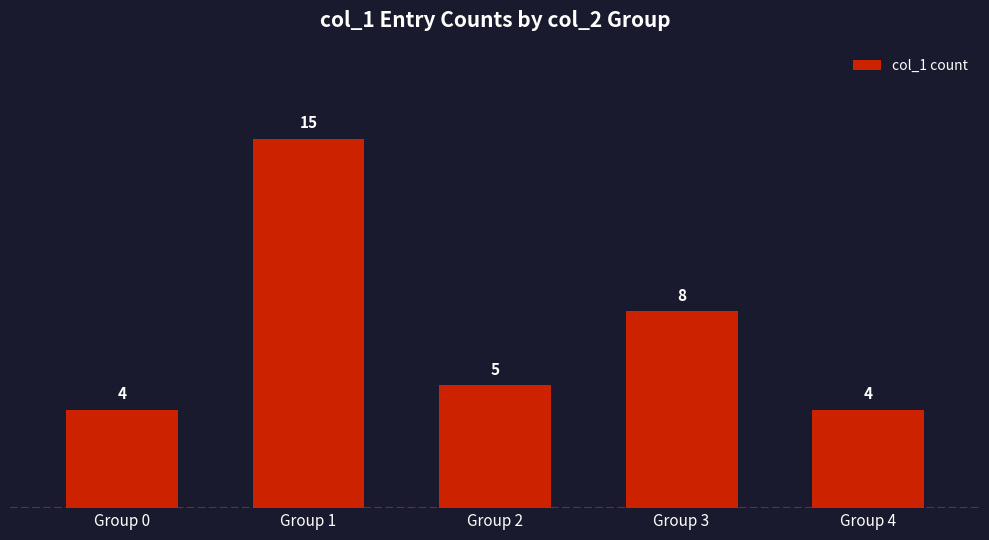

What is the sum of the values at Group 2 and Group 4?

9